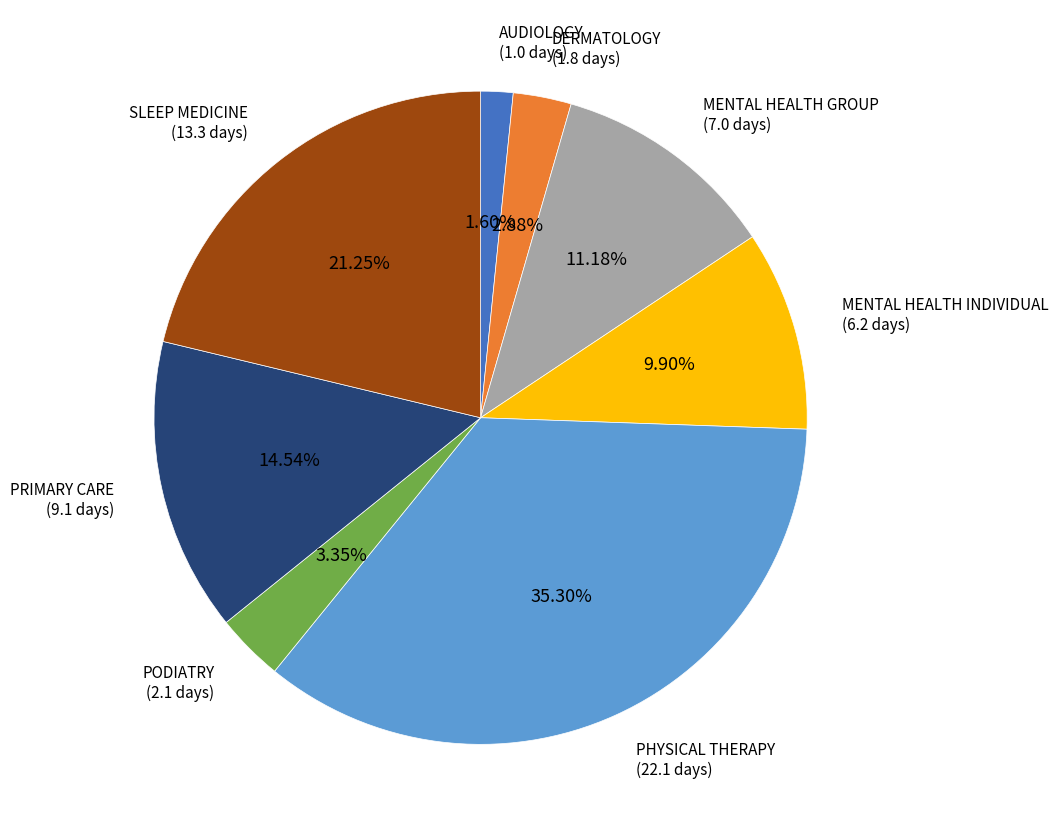

Which slice is the largest?

PHYSICAL THERAPY